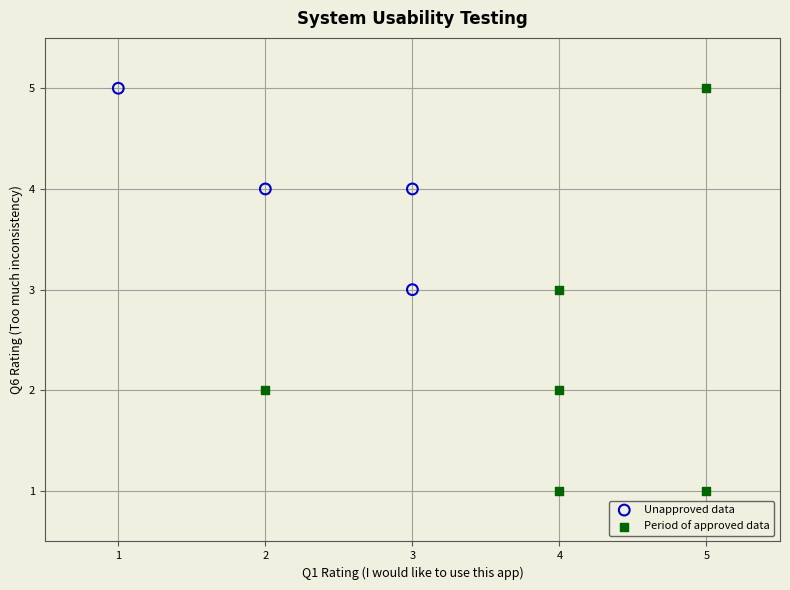

Which series has the widest spread of Y values?

Period of approved data